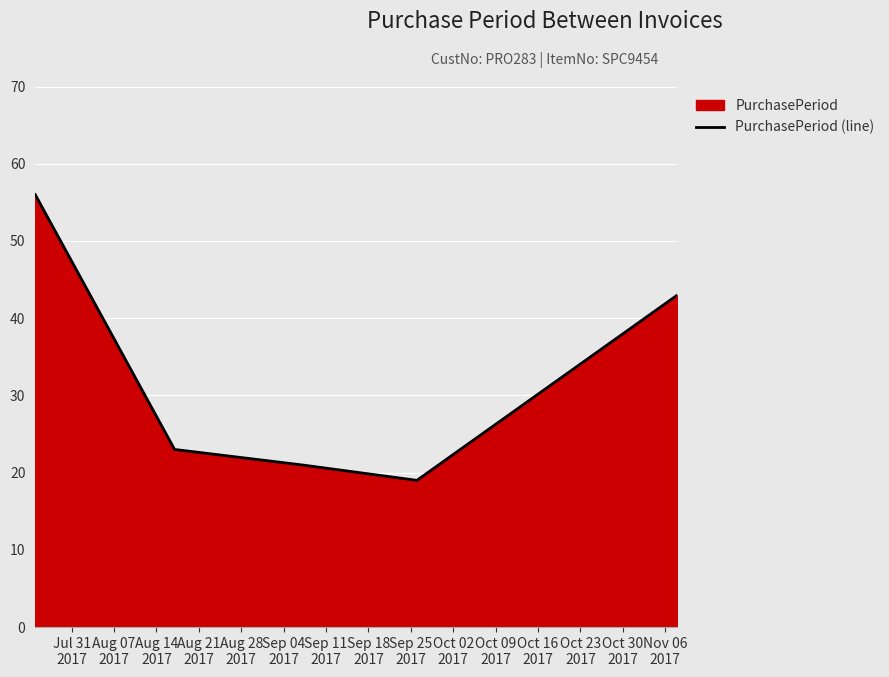

How many lines are shown in the chart?

1